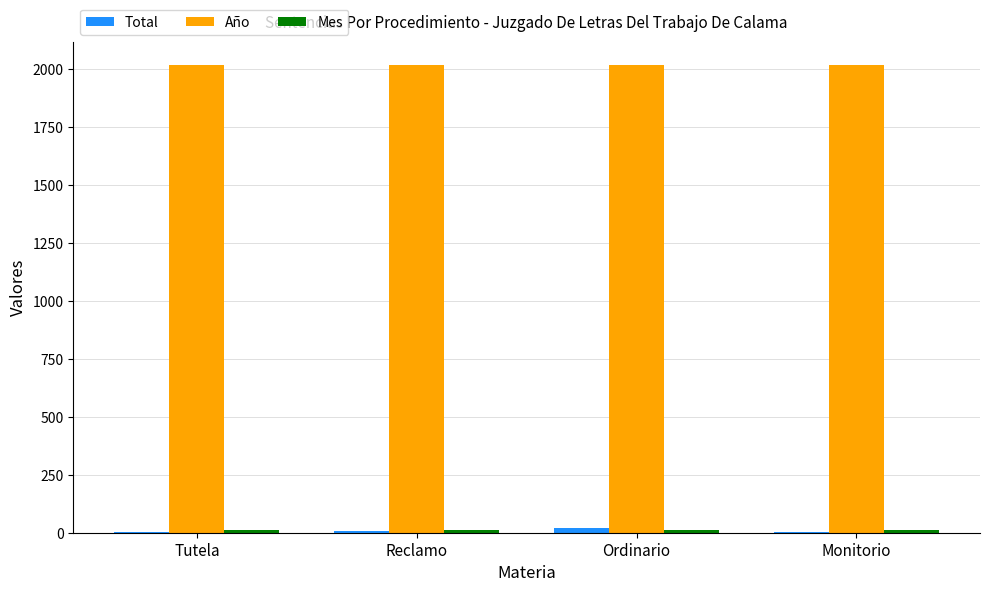

Which series has the largest total across all categories?

Año